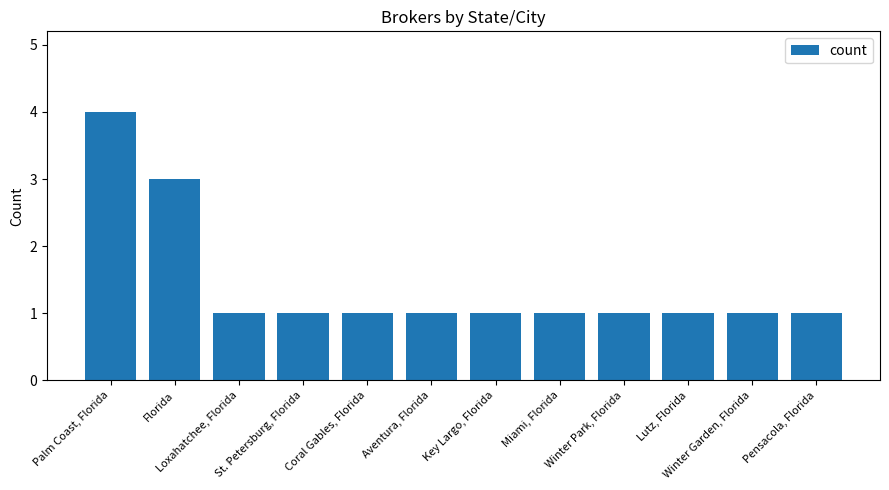

Which category has the highest value across all series?

Palm Coast, Florida